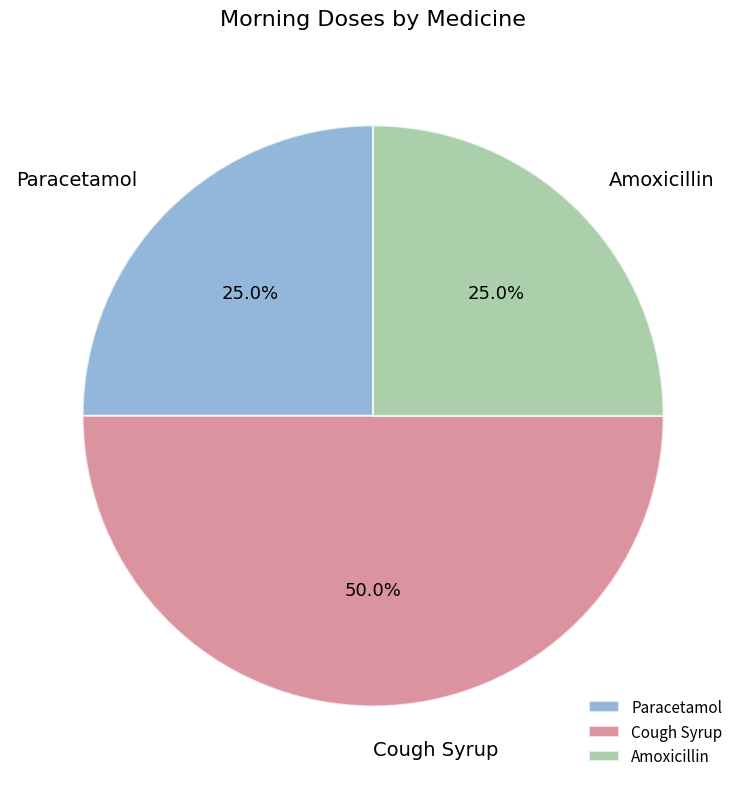

Which has a higher value, Cough Syrup or Paracetamol?

Cough Syrup